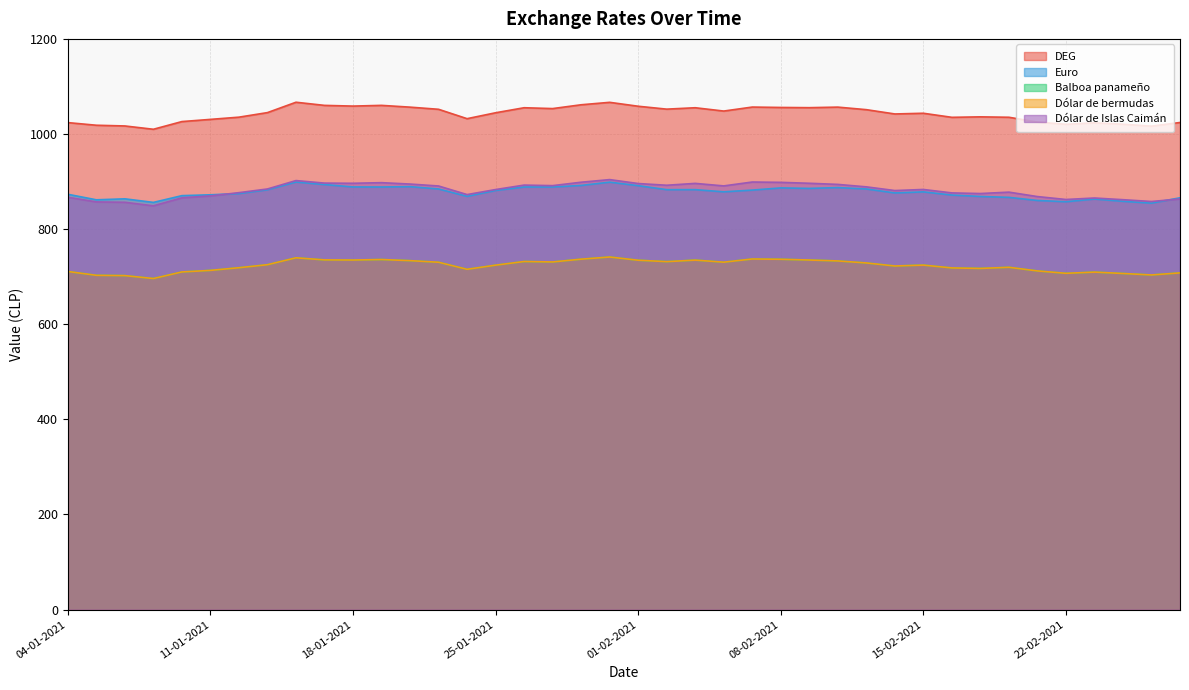

How many values in the Euro series exceed 881?

20